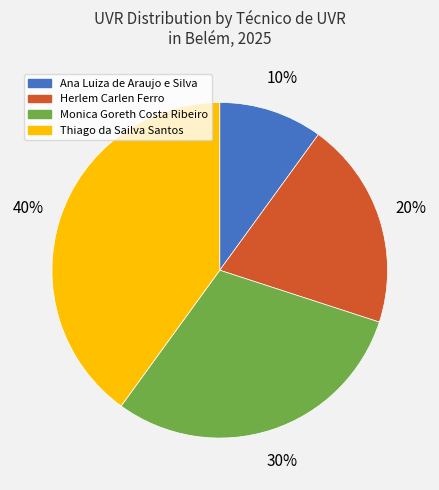

Rank the categories by value from lowest to highest.

Ana Luiza de Araujo e Silva, Herlem Carlen Ferro, Monica Goreth Costa Ribeiro, Thiago da Sailva Santos